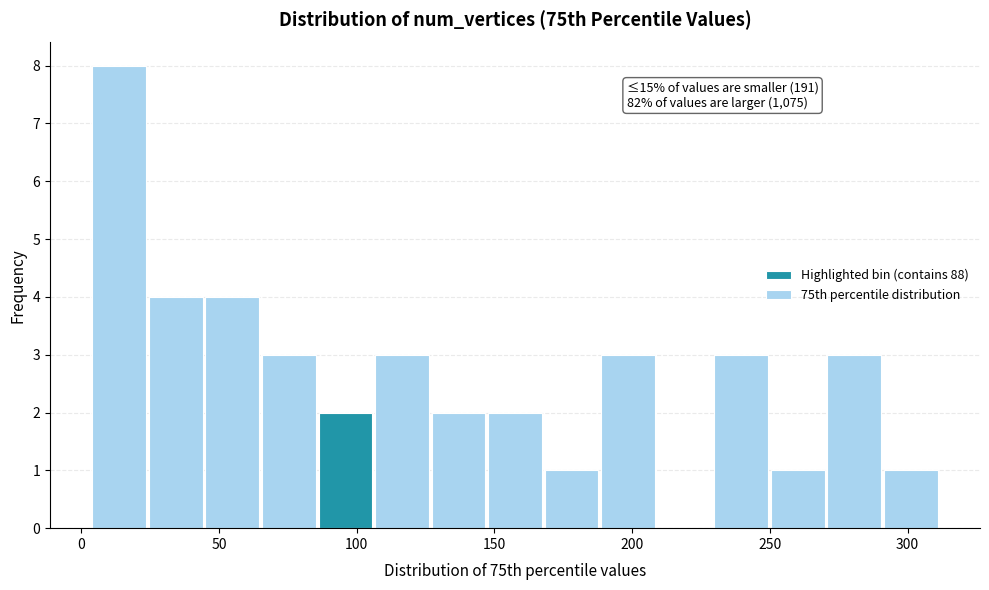

Over which range of the x-axis is the bar tallest?

5 to 25